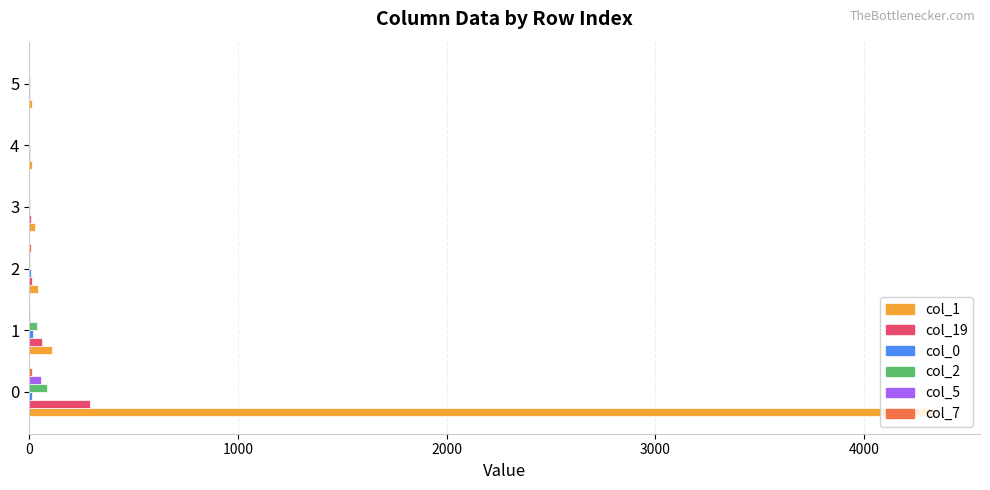

Which series has the largest total across all categories?

col_1